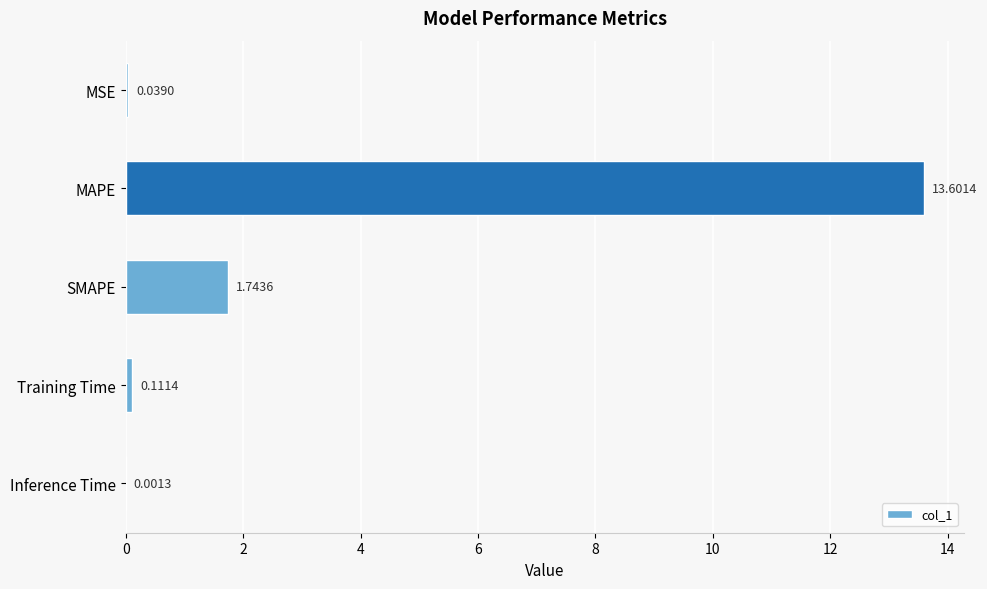

At which label is the value closest to 6?

SMAPE